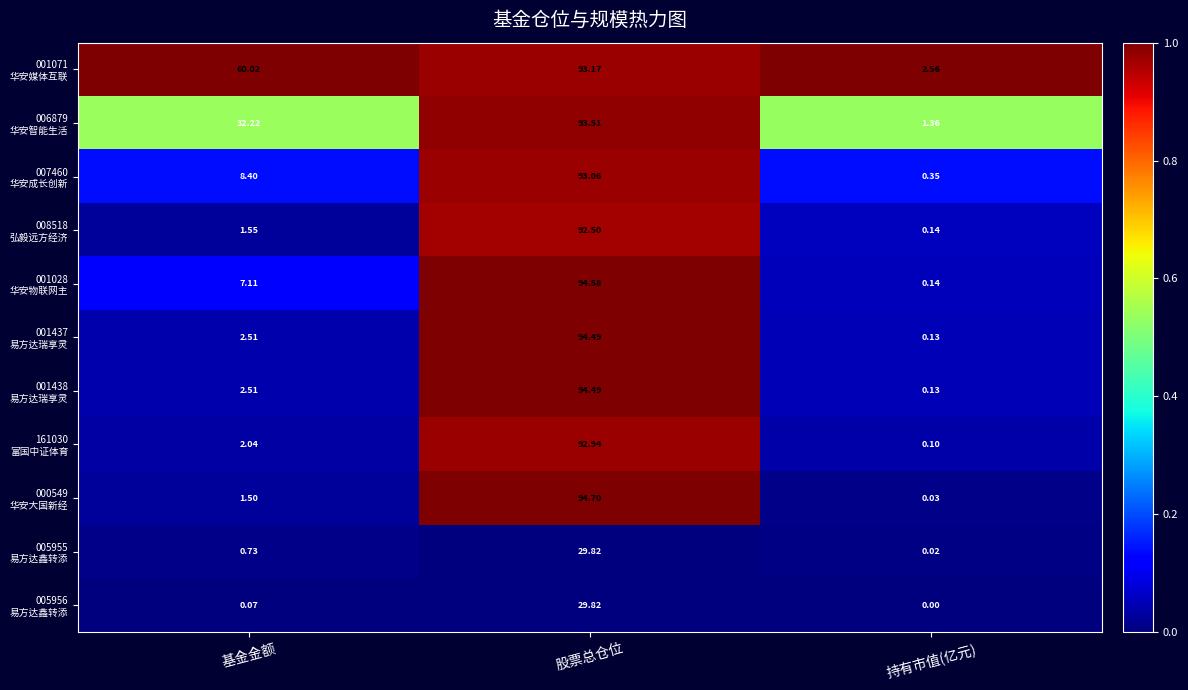

At which category does the chart reach its peak across all series?

股票总仓位